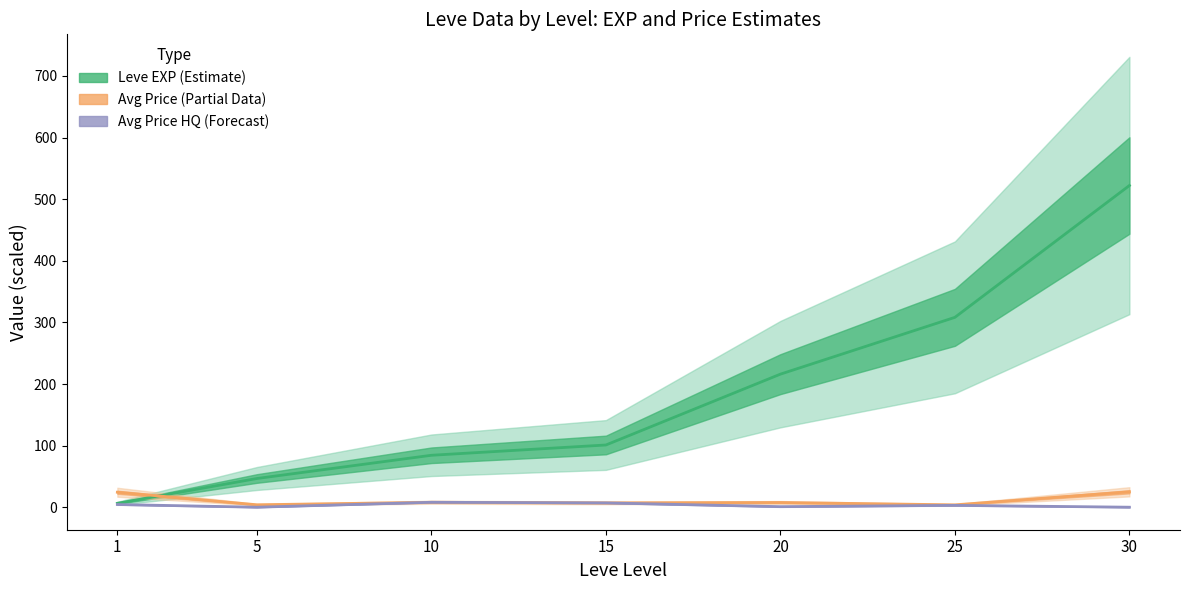

What is the value of the currentAveragePriceHQ point at the 1st from the left?

4.4